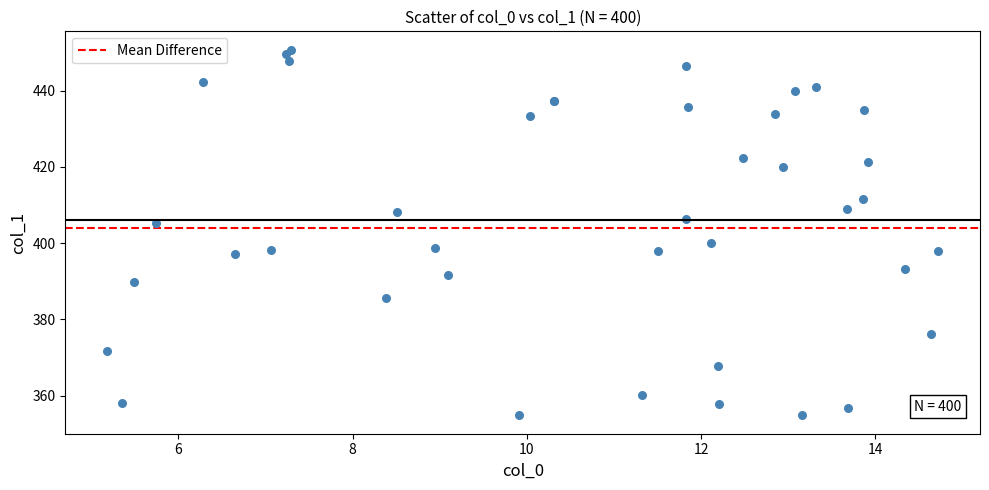

What Y value in the scatter plot is closest to 402?

399.9